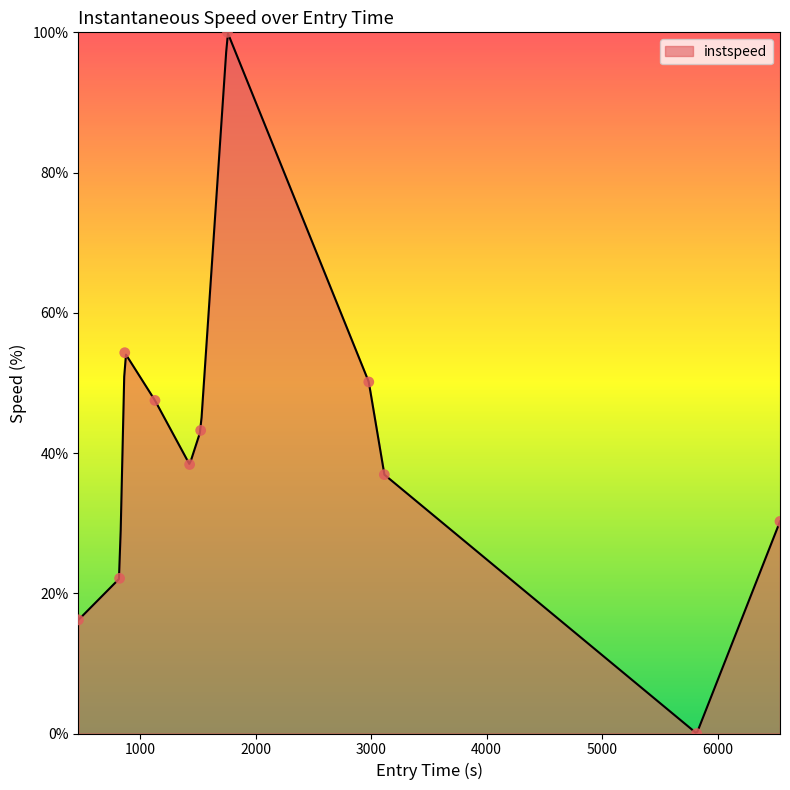

What is the change in value from 867.3095938661248 to 1428.7918640088692?

-15.9